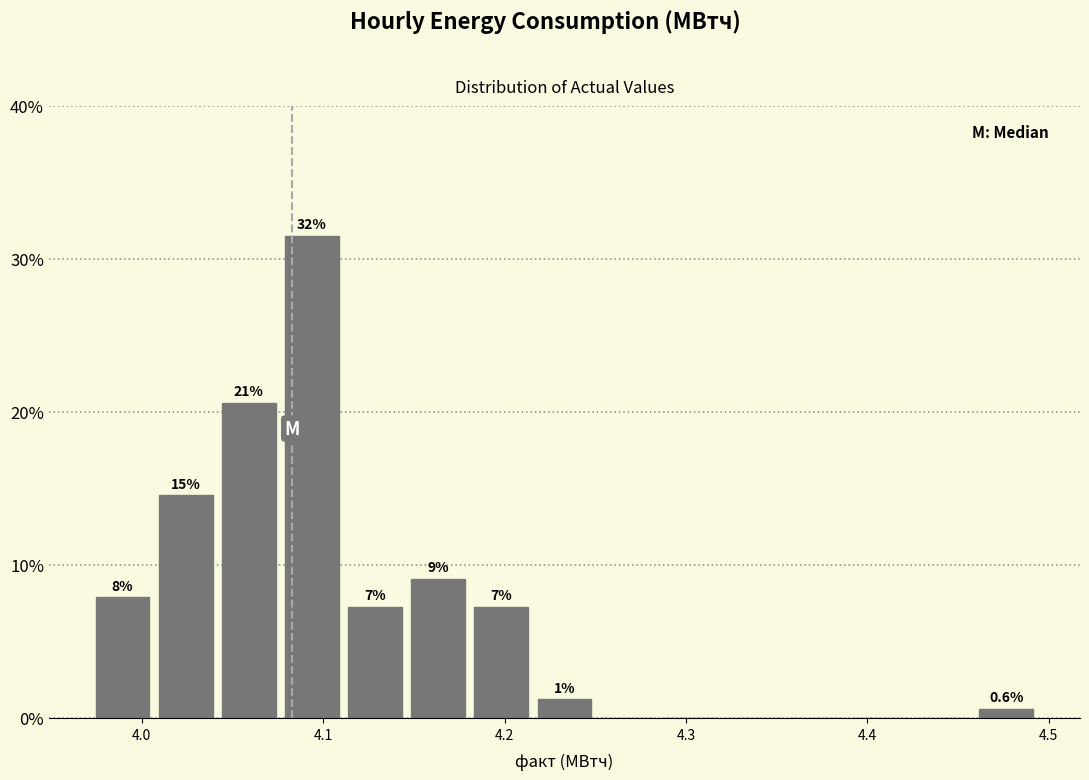

Around what value on the x-axis is the tallest bar? Give the approximate position of its centre, as read against the axis.

4.09